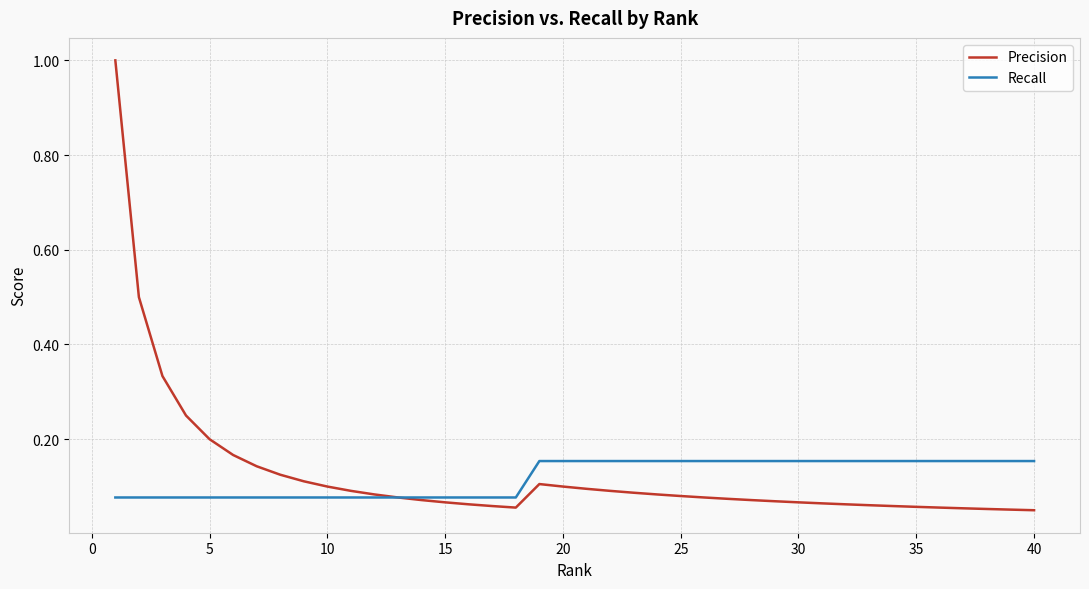

What is the difference between the maximum and second lowest values in the Precision series?

0.9